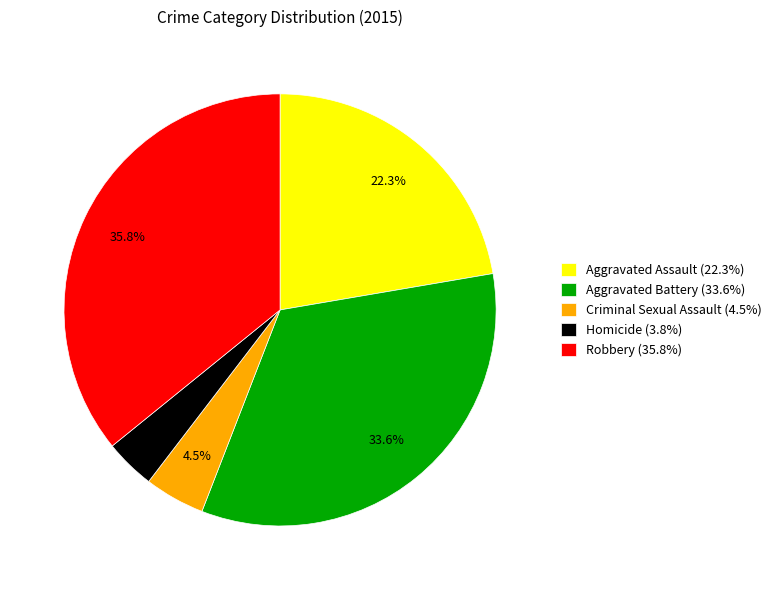

What is the largest slice in the pie chart?

Robbery